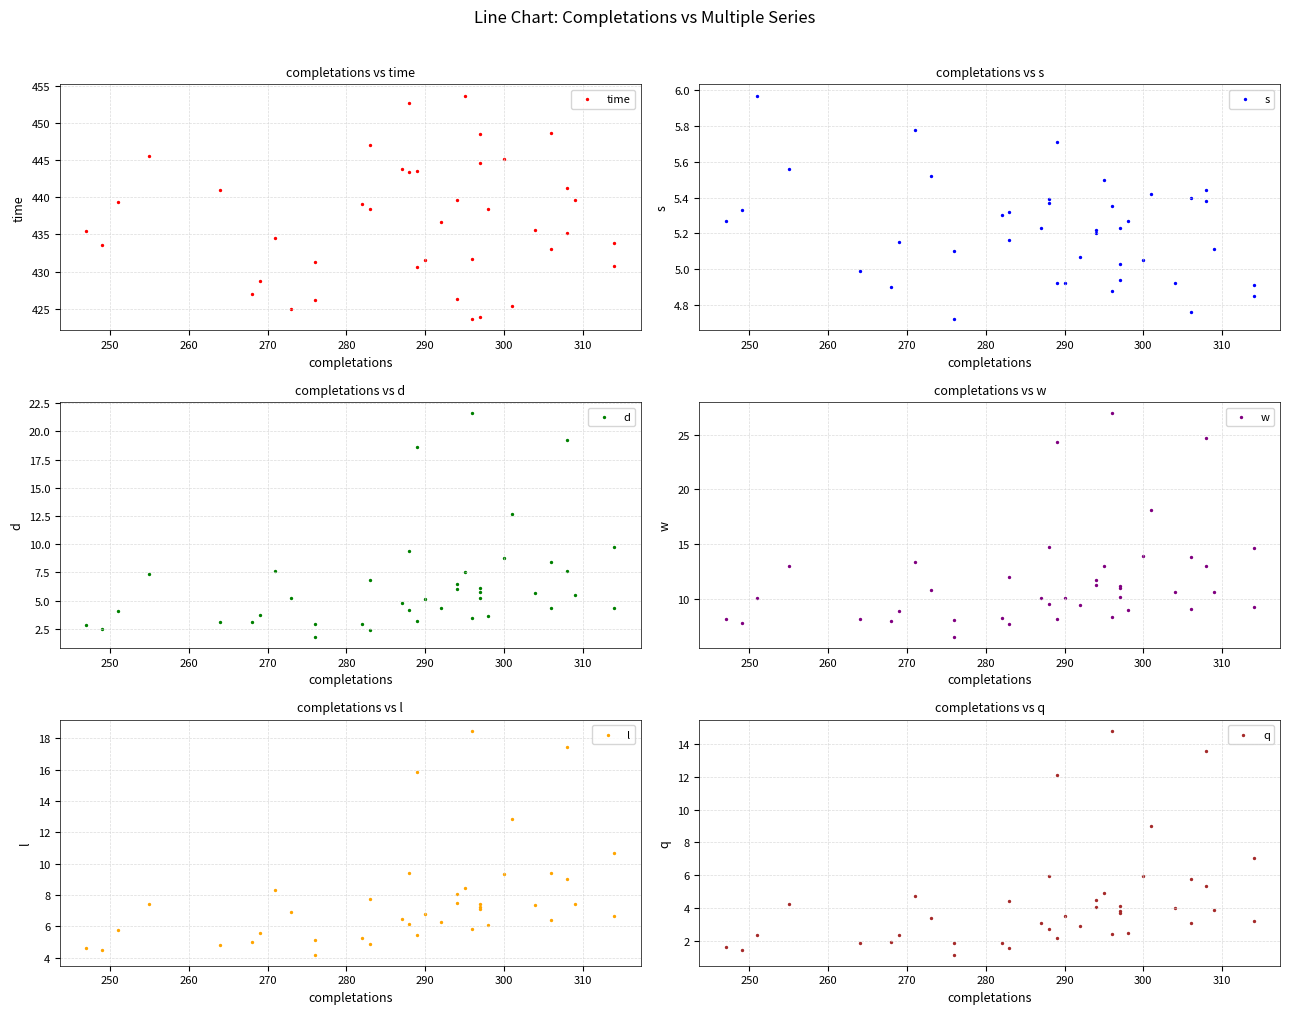

Which series contains the highest Y value?

time